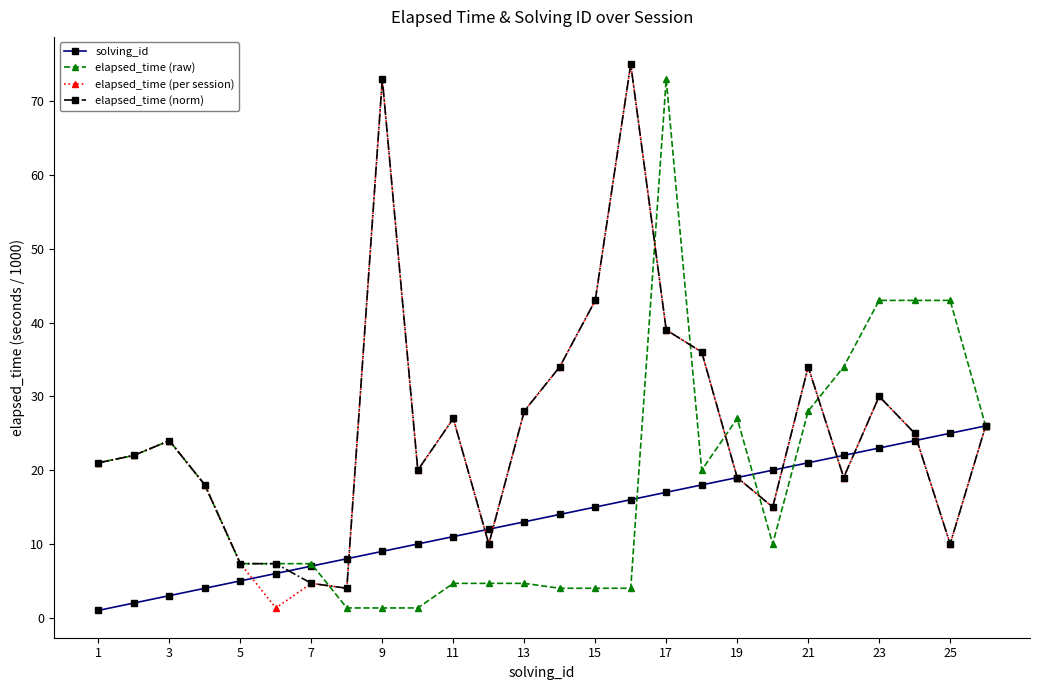

What is the value of the solving_id point at the 18th from the left?

18.0